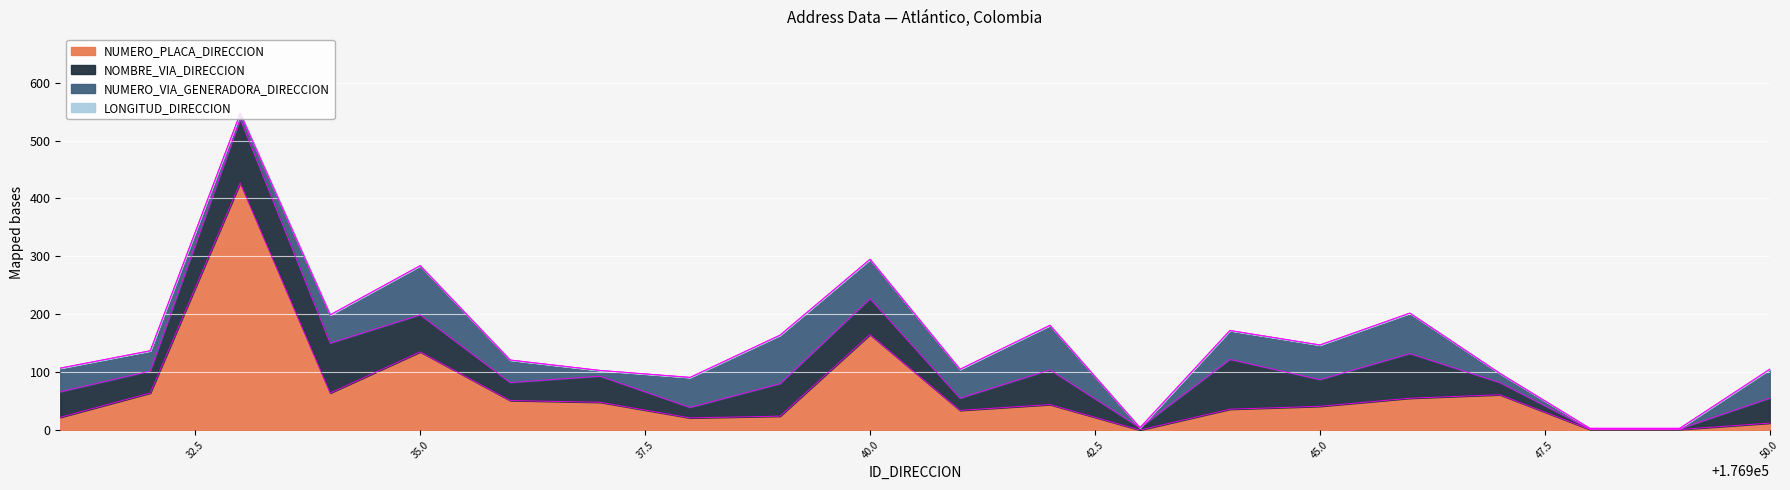

Does the chart display data point markers on the line(s)?

No